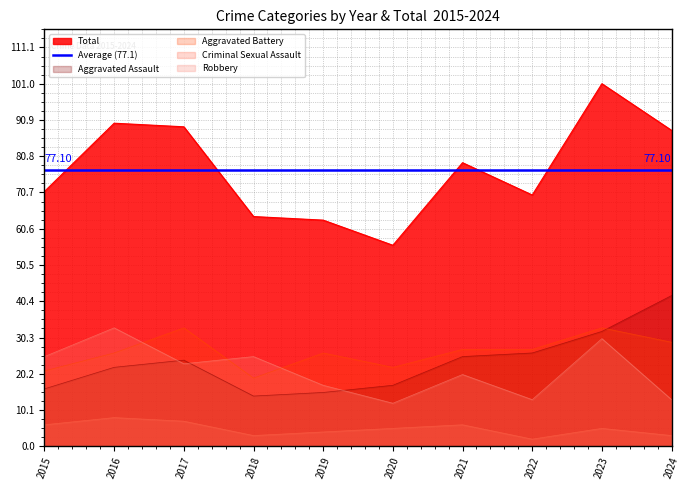

True or false: Total and Robbery cross at least once.

False